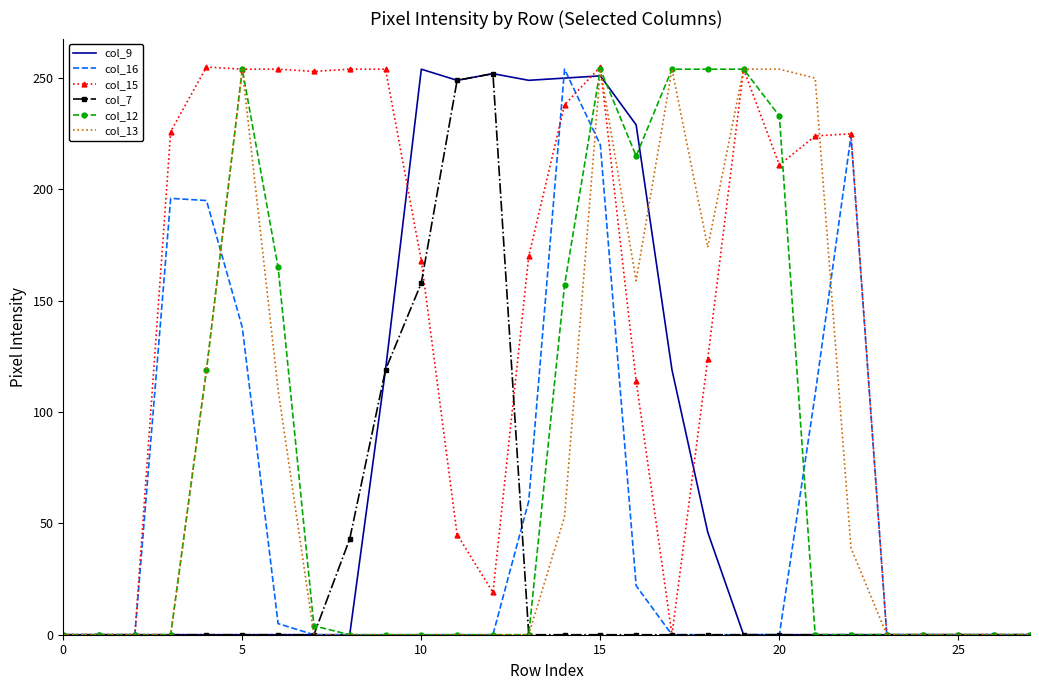

Which series has the largest total across all categories?

col_15